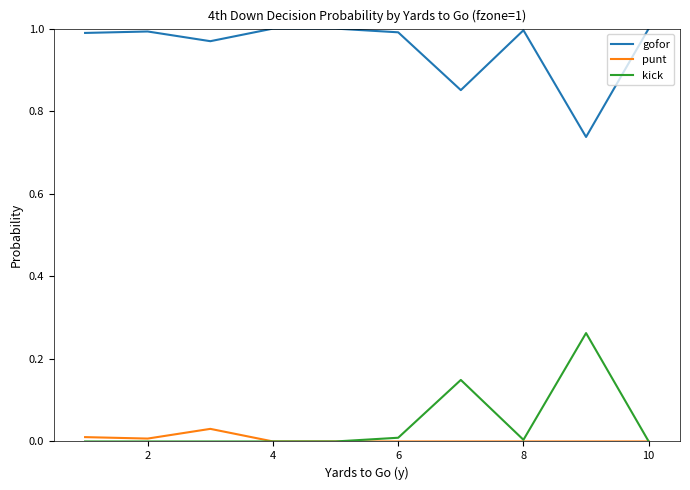

List the series in order of their peak value, highest first.

gofor, kick, punt